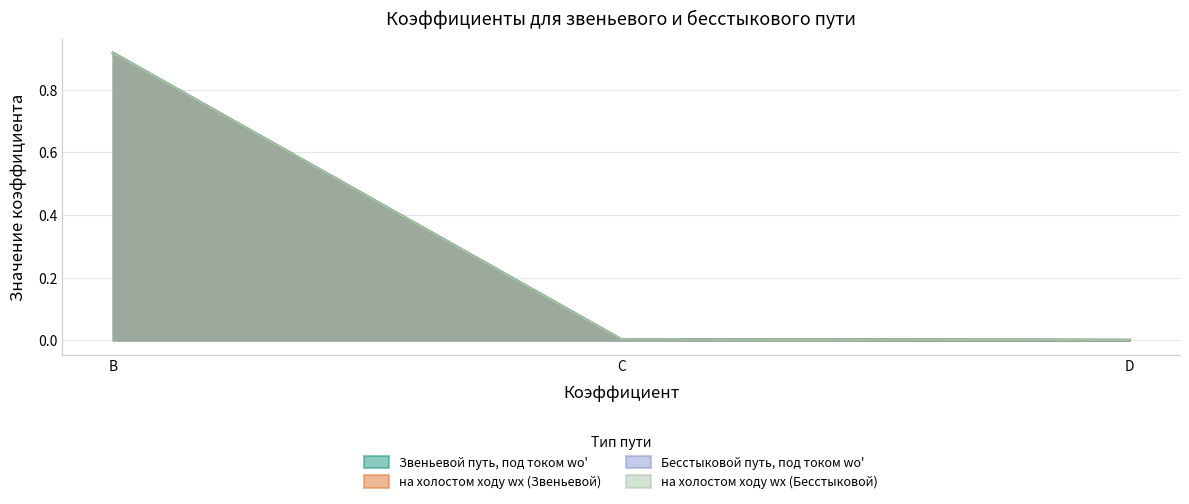

What is the maximum value shown in the chart?

0.9